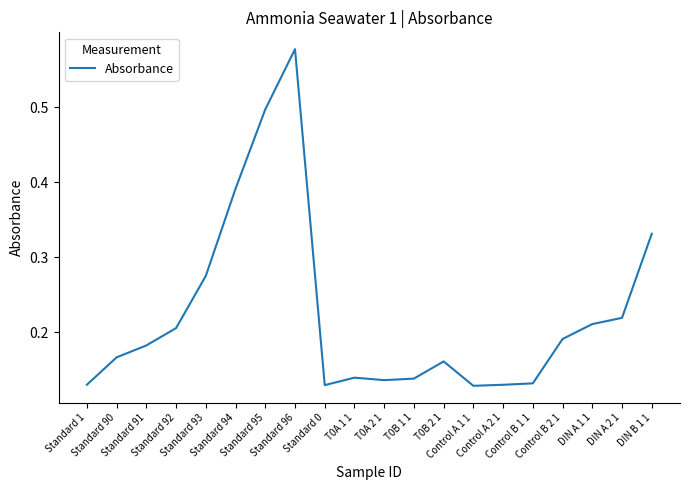

Does the chart display data point markers on the line(s)?

No